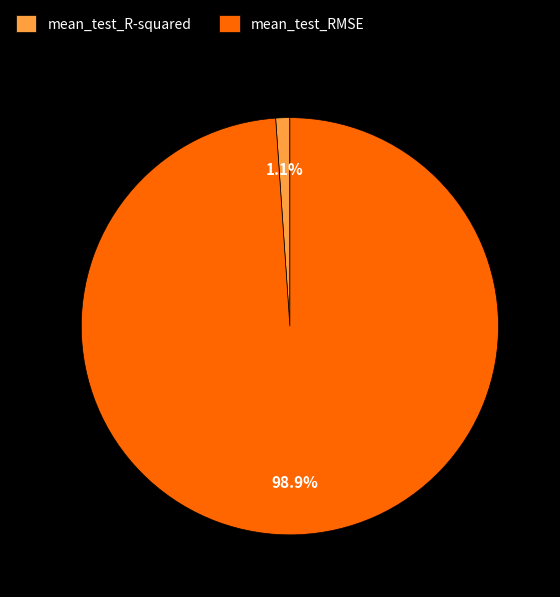

Which category has the smallest portion of the pie?

mean_test_R-squared